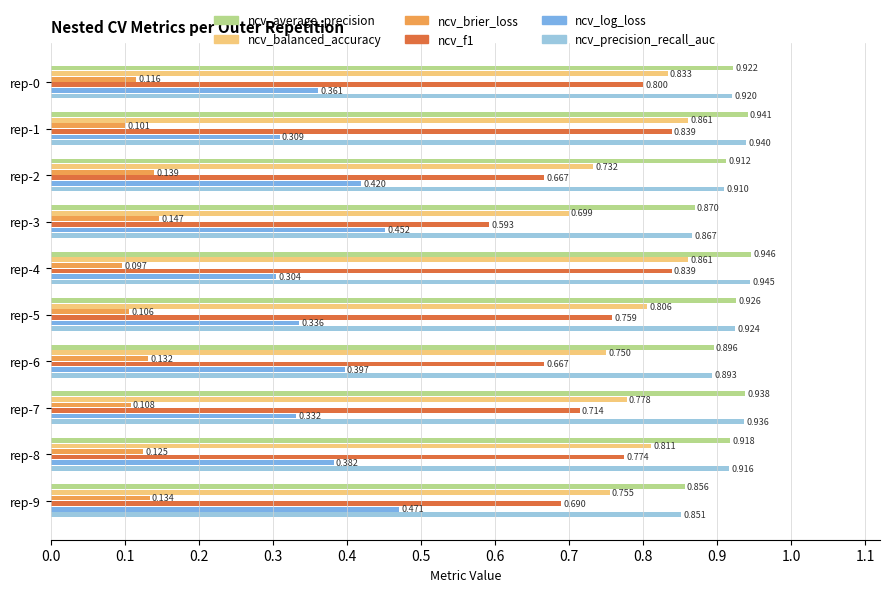

What is the maximum value for ncv_f1?

0.8